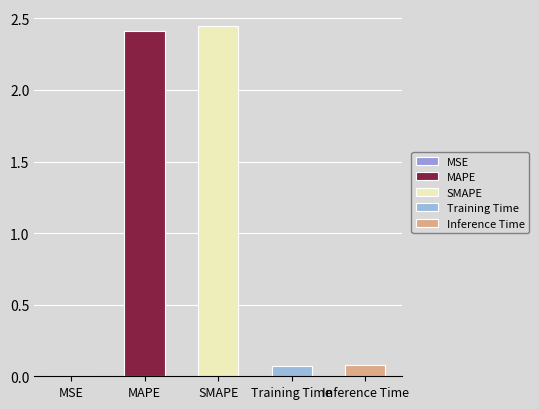

True or false: the data shows 0.1 at Training Time.

True